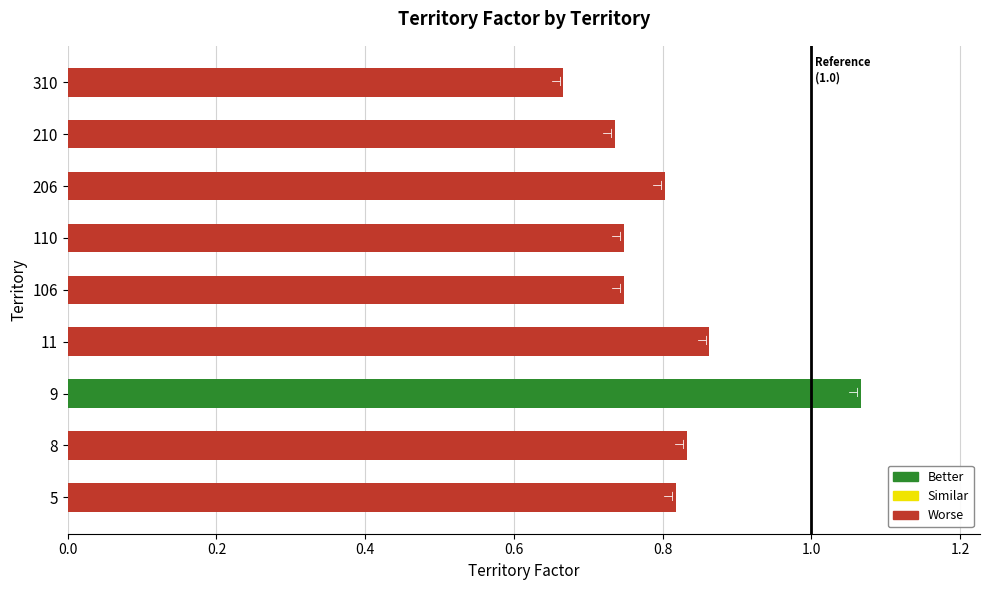

Count the values in the range 0 to 1.

8